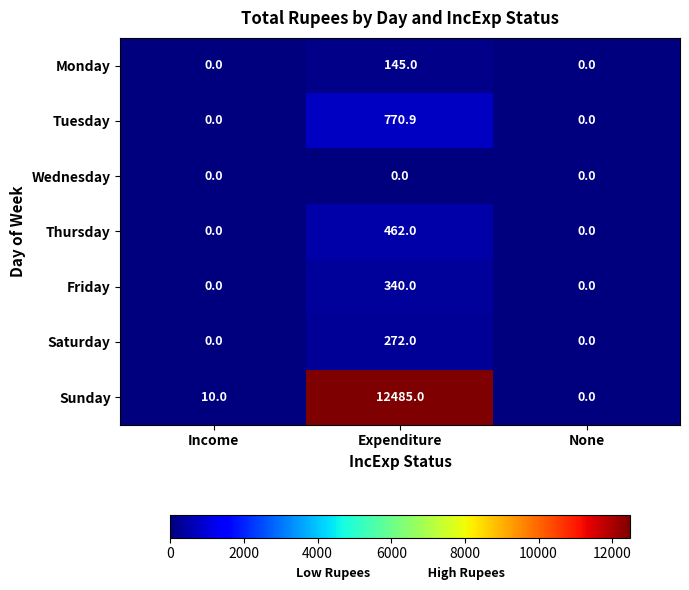

What is the sum of the Friday values at Income and Expenditure?

340.0